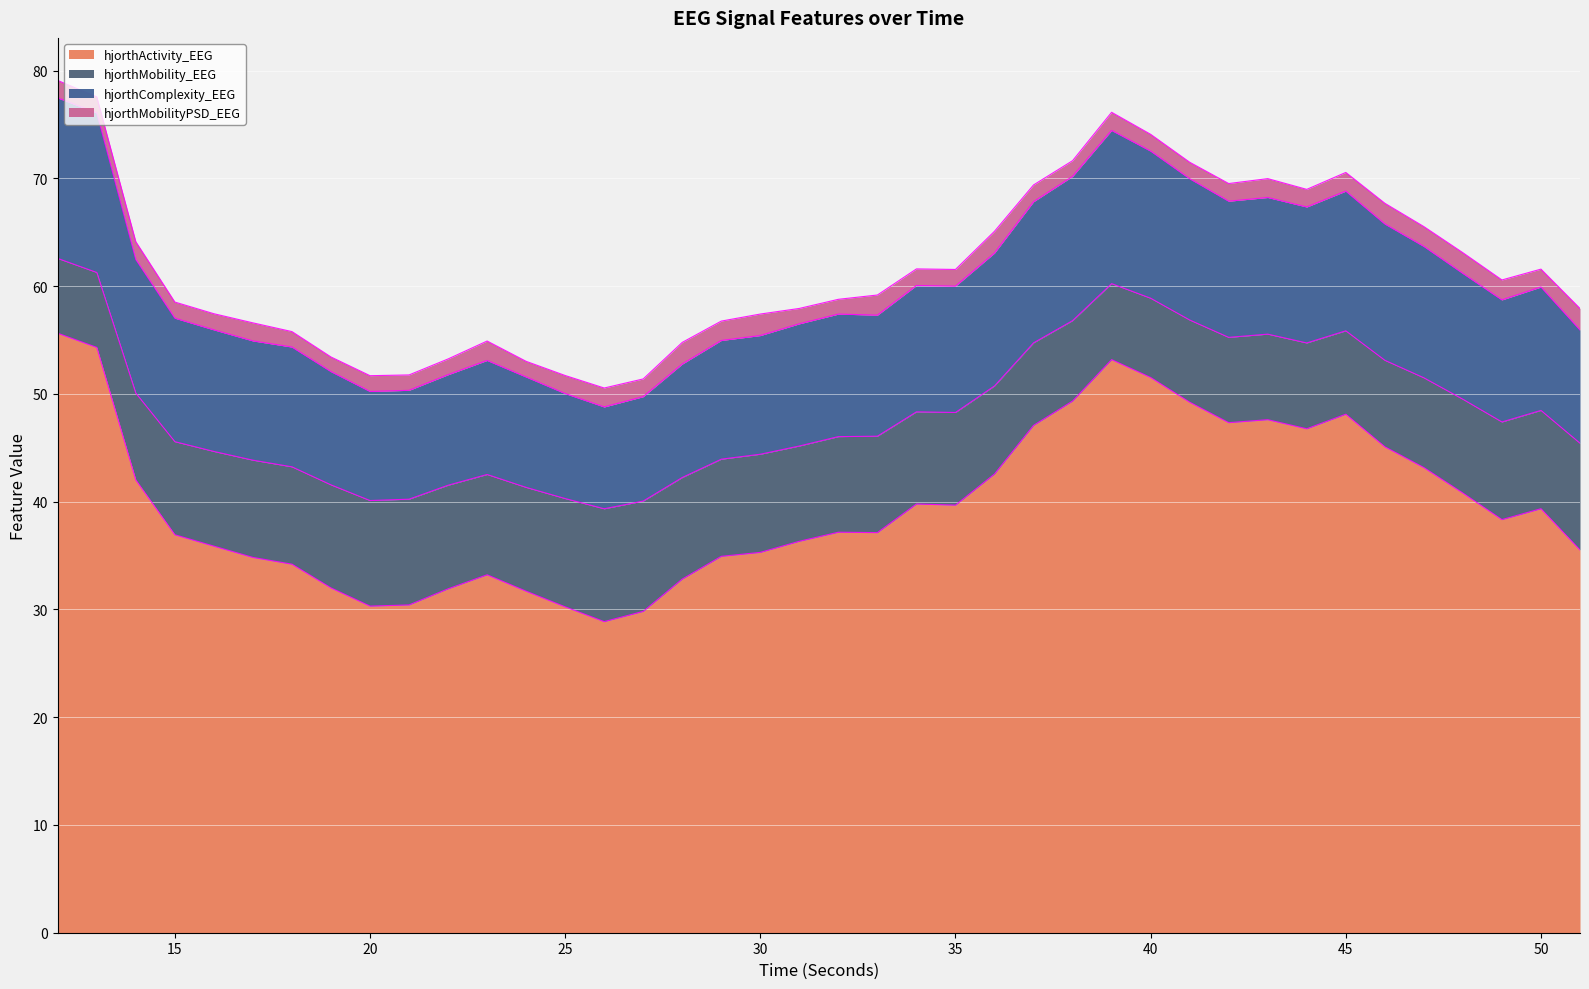

True or false: hjorthComplexity_EEG and hjorthActivity_EEG cross at least once.

False